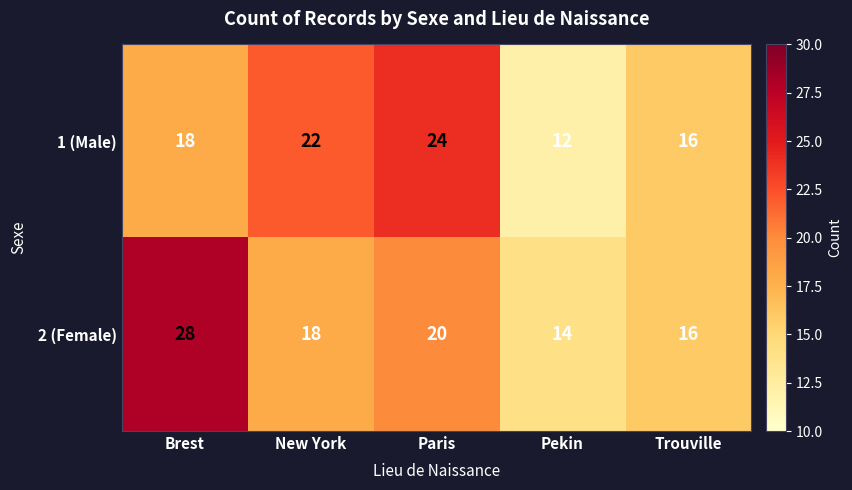

What is the spread (max minus min) of values at Pekin?

2